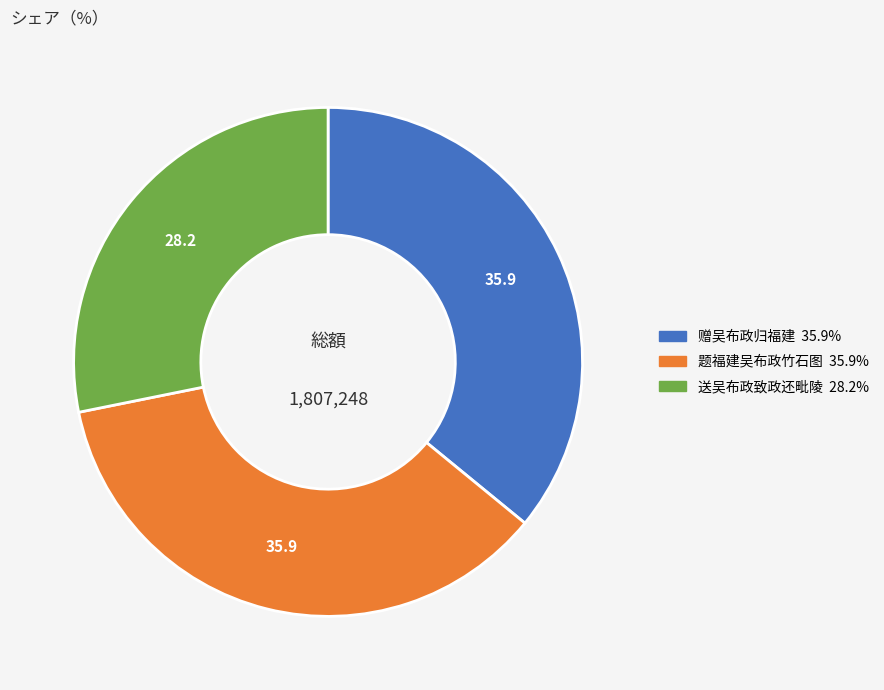

Is there any slice that represents more than half of the pie?

No